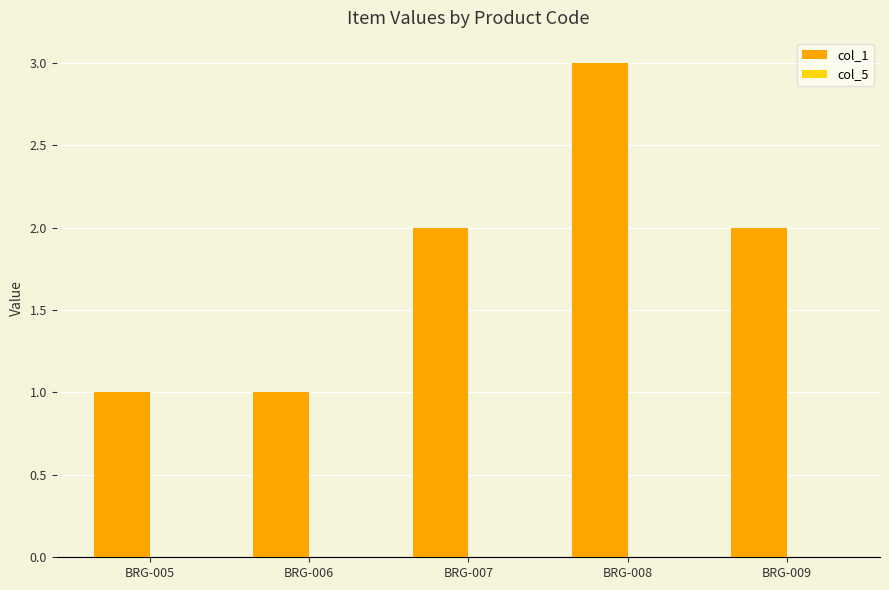

Reading left to right, transcribe all the data shown in this chart.

BRG-005=1	BRG-006=1	BRG-007=2	BRG-008=3	BRG-009=2